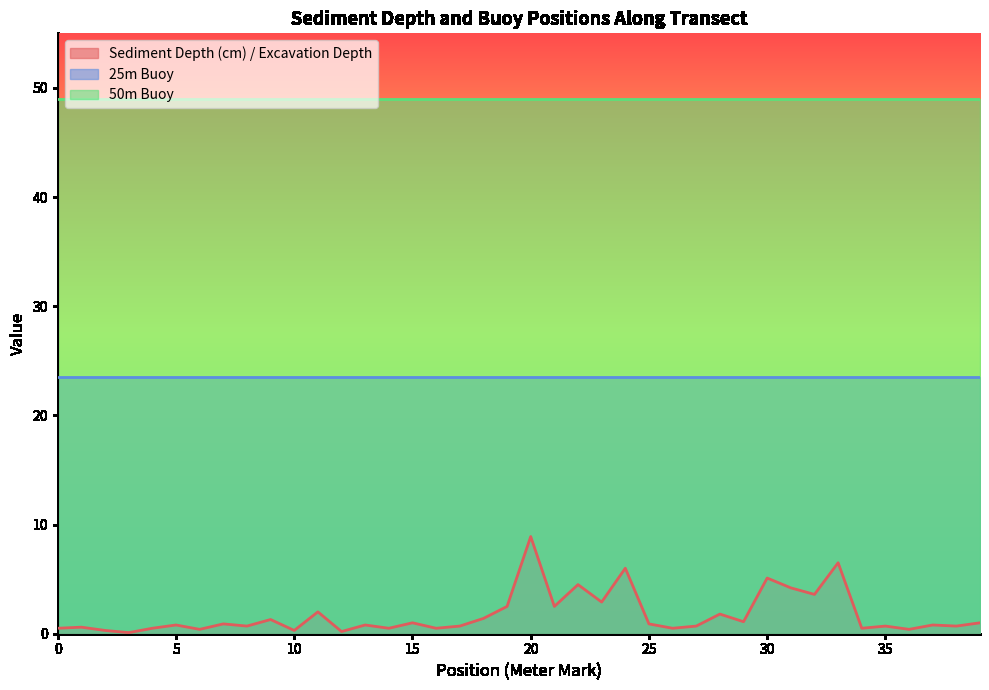

Which series has the largest total across all categories?

50m Buoy